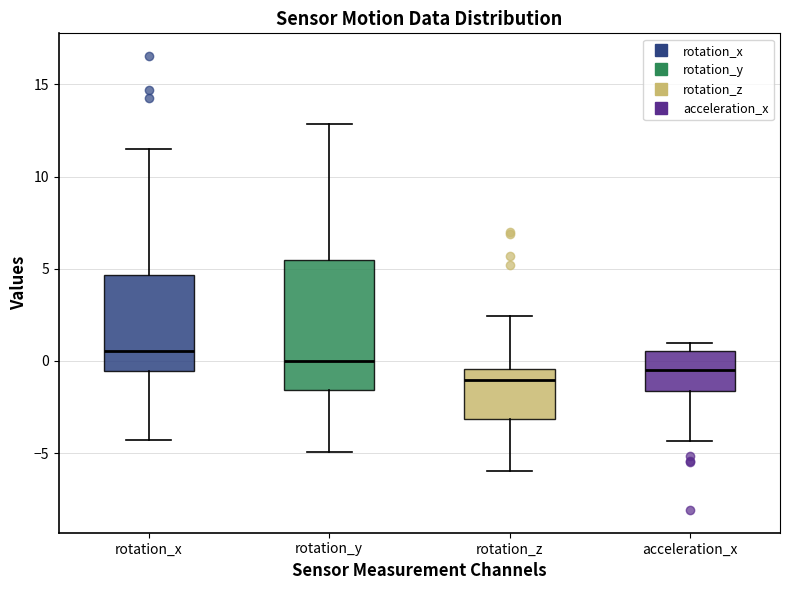

Where does the lower whisker of the box for rotation_x end on the y-axis? The values are not printed on the chart, so give them approximately, as read against the axis.

-4.5